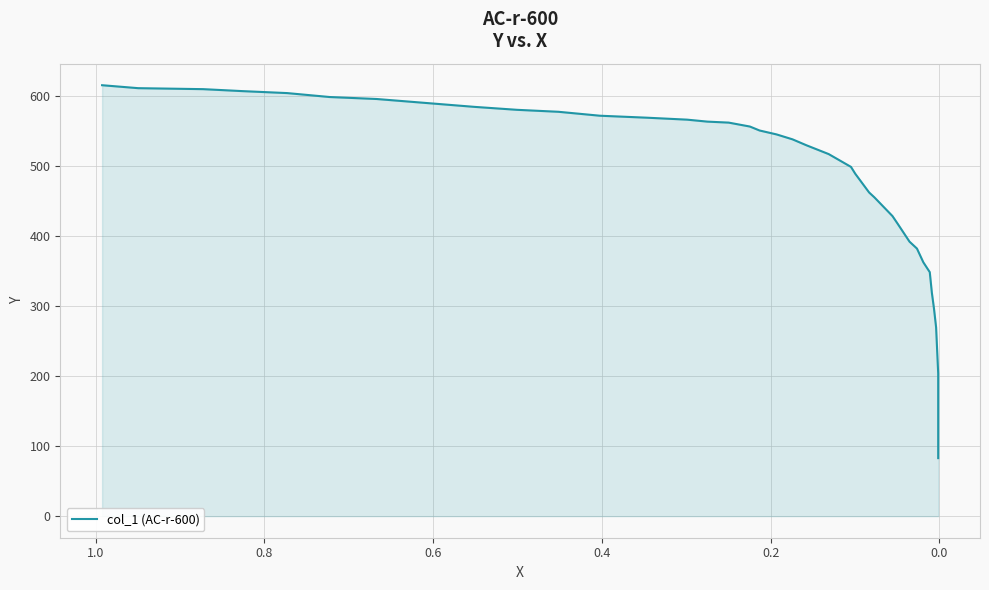

How many values are below 545?

19